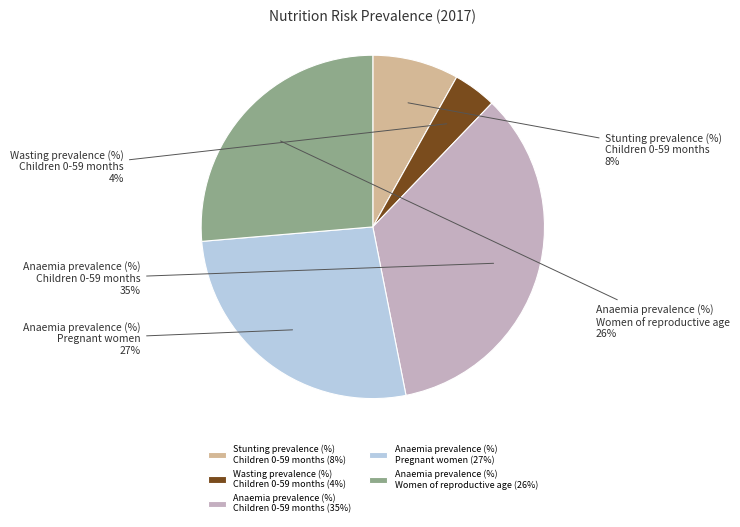

Which has a higher value, Stunting prevalence (%) Children 0-59 months or Anaemia prevalence (%) Pregnant women?

Anaemia prevalence (%) Pregnant women